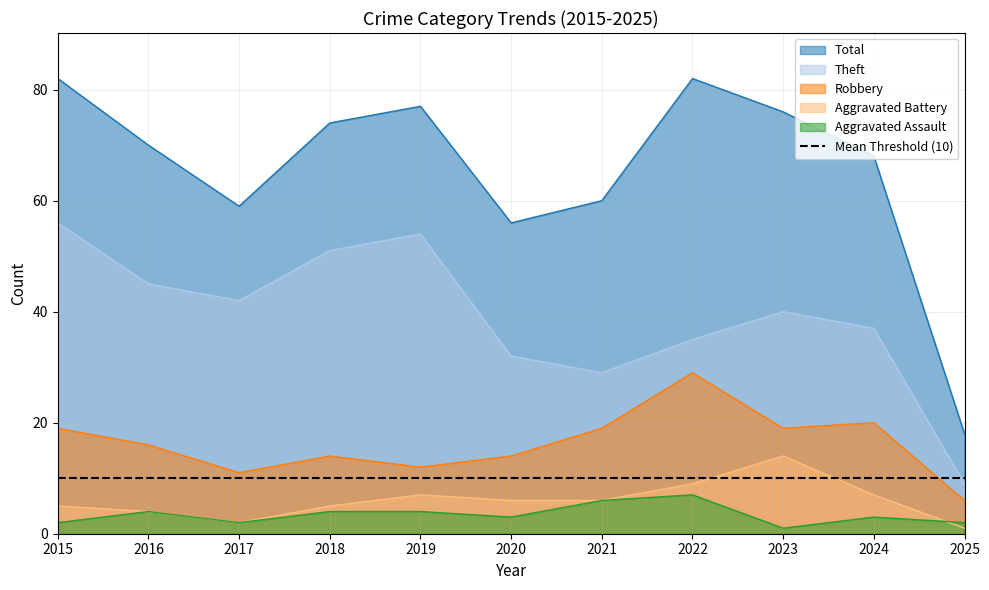

Read the Aggravated Assault value at 2018.

4